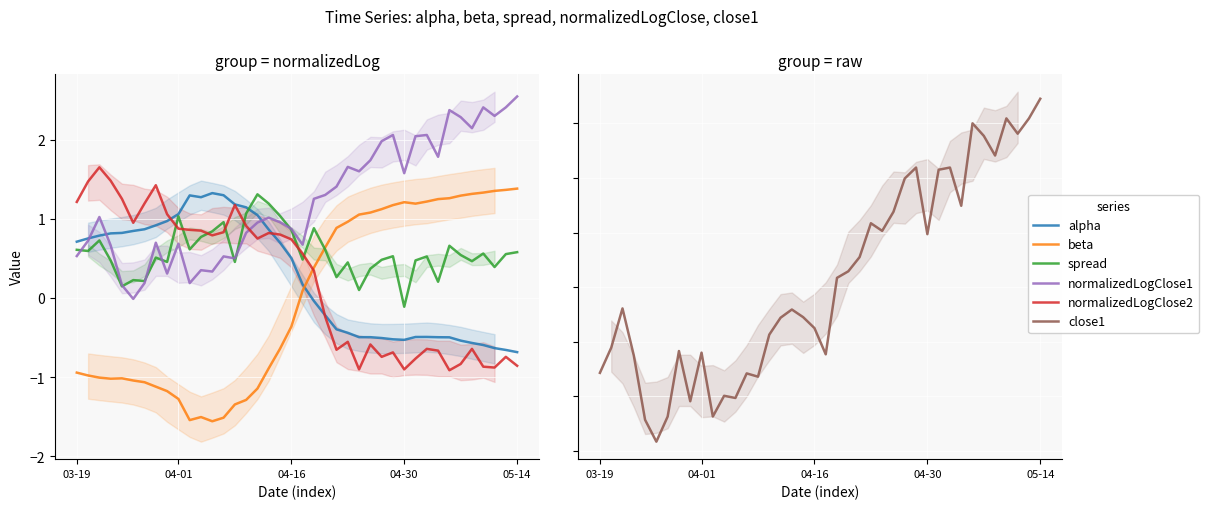

Which series changed the most between 19 and 31?

beta